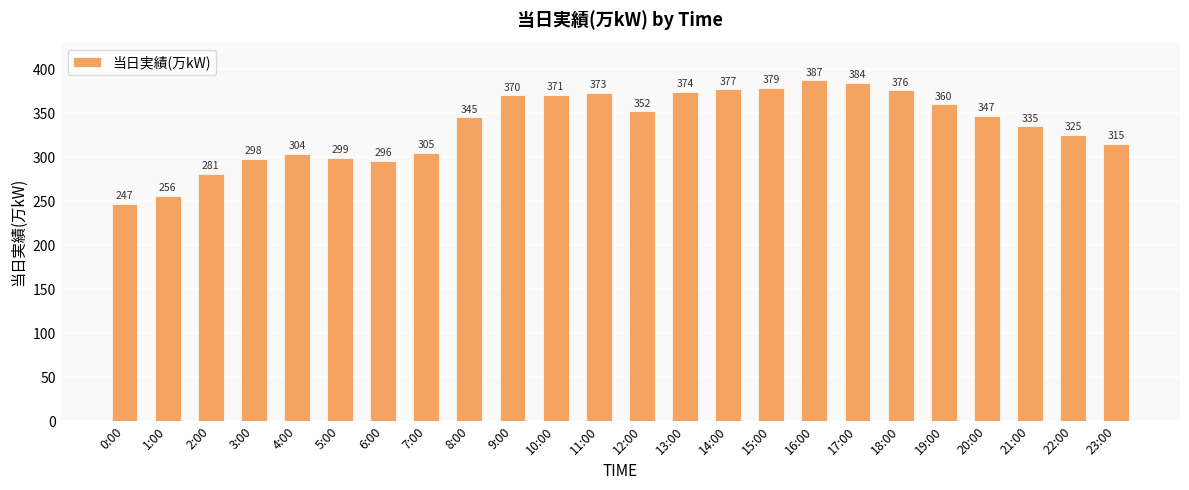

Reading left to right, list all the values displayed in this chart.

0:00=247	1:00=256	2:00=281	3:00=298	4:00=304	5:00=299	6:00=296	7:00=305	8:00=345	9:00=370	10:00=371	11:00=373	12:00=352	13:00=374	14:00=377	15:00=379	16:00=387	17:00=384	18:00=376	19:00=360	20:00=347	21:00=335	22:00=325	23:00=315